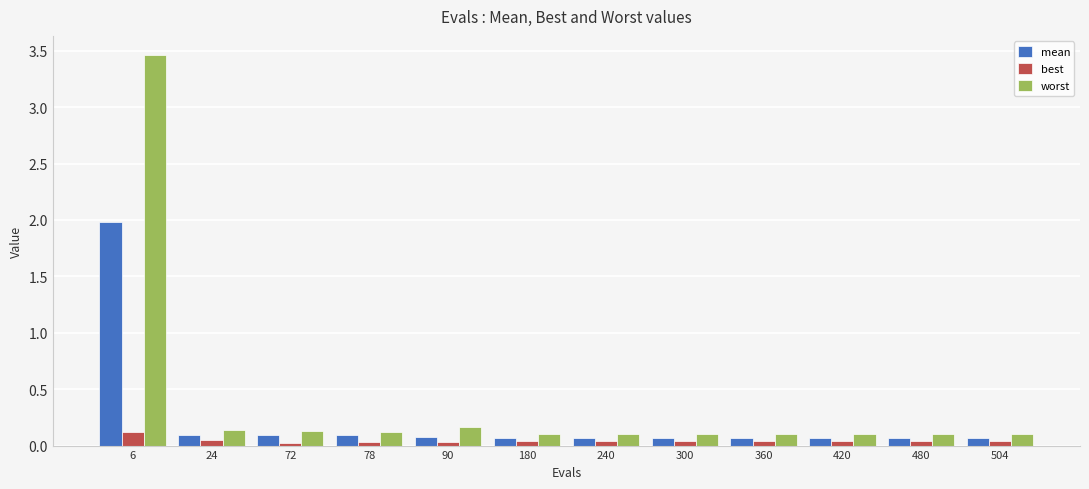

Which series has the largest total across all categories?

worst